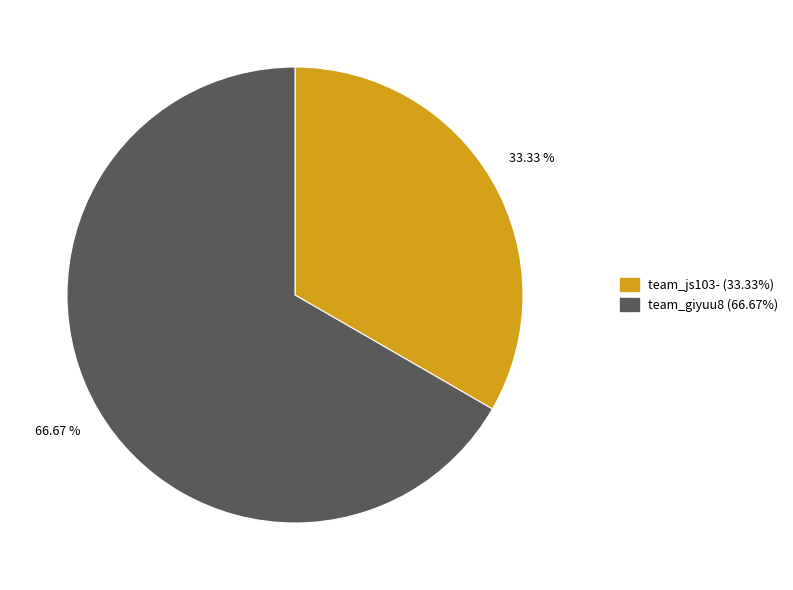

What is the ratio of the value at team_js103- to the value at team_giyuu8?

0.5